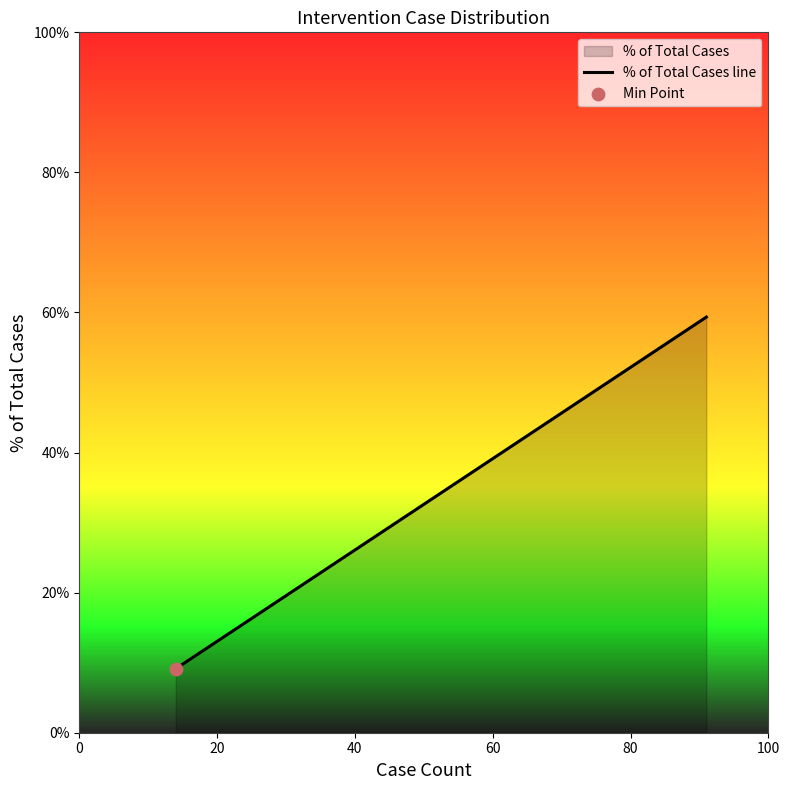

Between 0 and 20, which is larger?

20